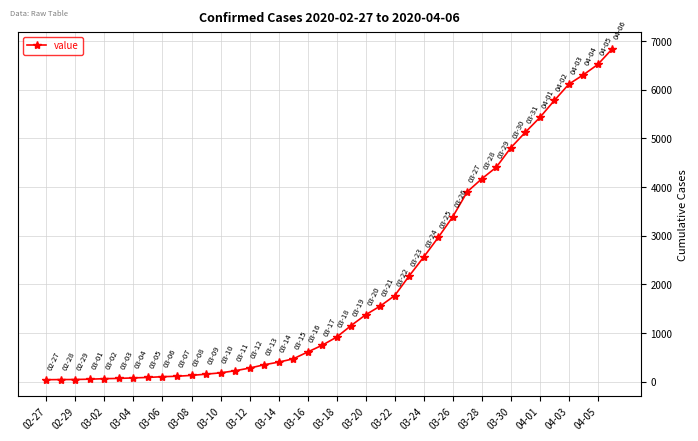

What is the maximum value shown in the chart?

6844